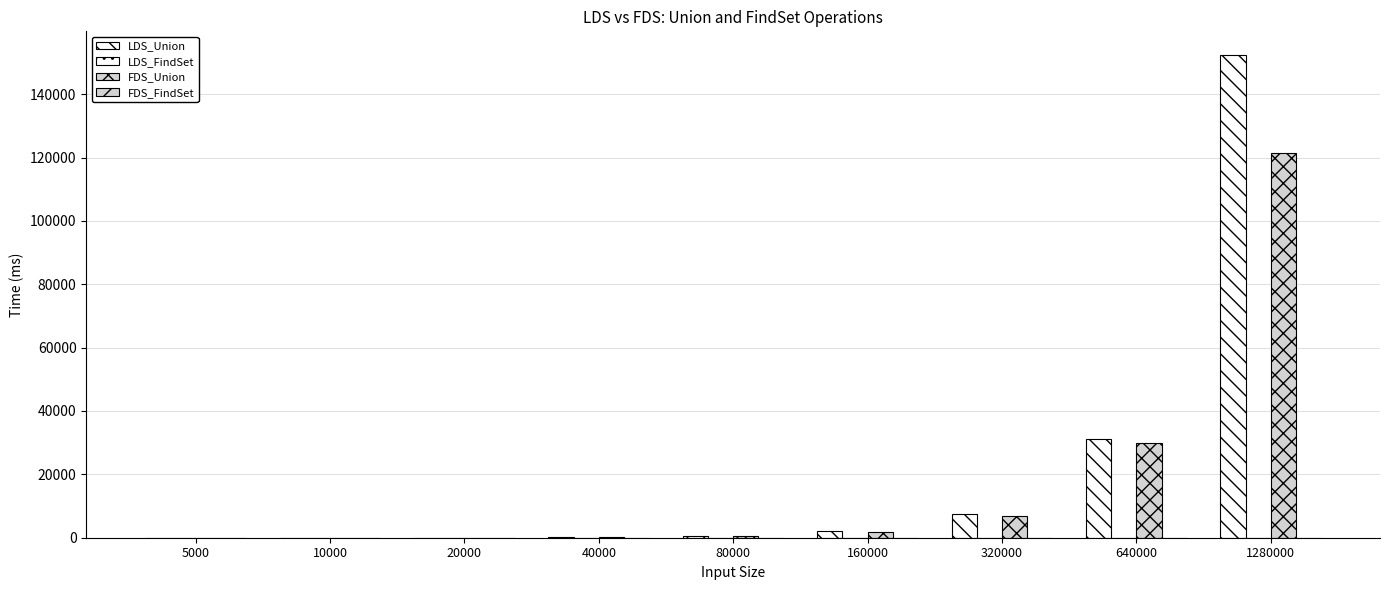

At which label is FDS_FindSet closest to 6?

320000